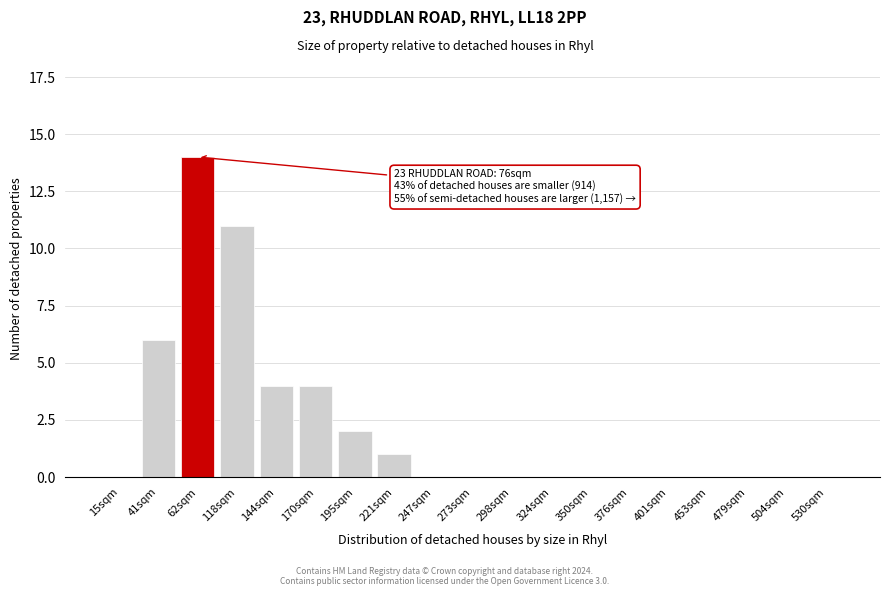

Reading right to left, list all the values displayed in this chart.

530sqm=0	504sqm=0	479sqm=0	453sqm=0	401sqm=0	376sqm=0	350sqm=0	324sqm=0	298sqm=0	273sqm=0	247sqm=0	221sqm=1	195sqm=2	170sqm=4	144sqm=4	118sqm=11	62sqm=14	41sqm=6	15sqm=0